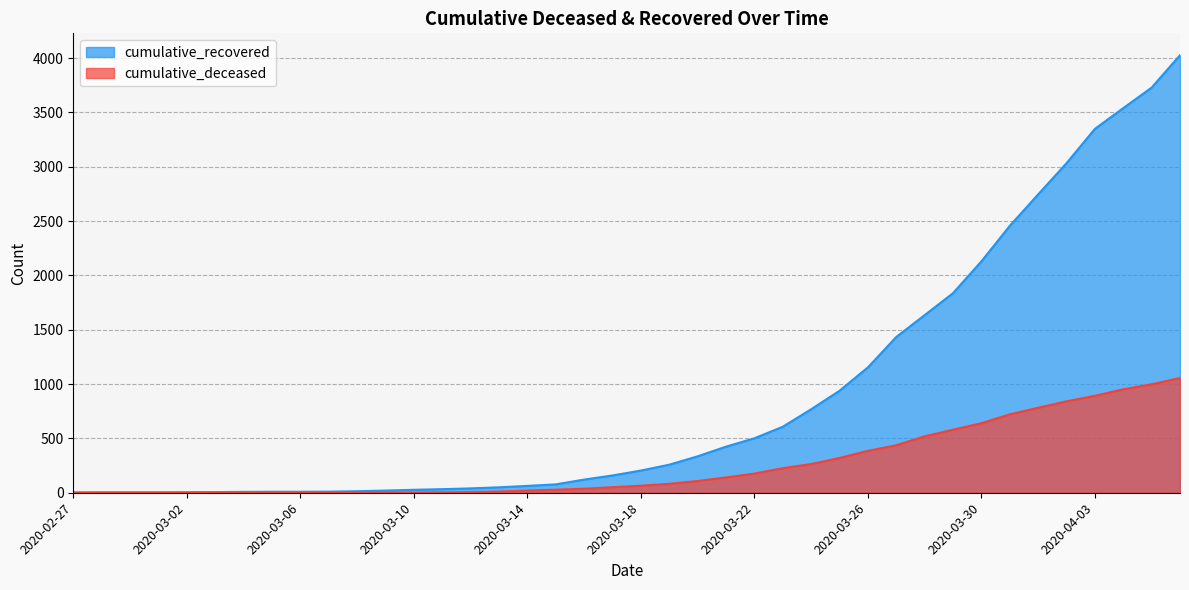

True or false: cumulative_deceased has more than 0 points higher than both neighbors.

False